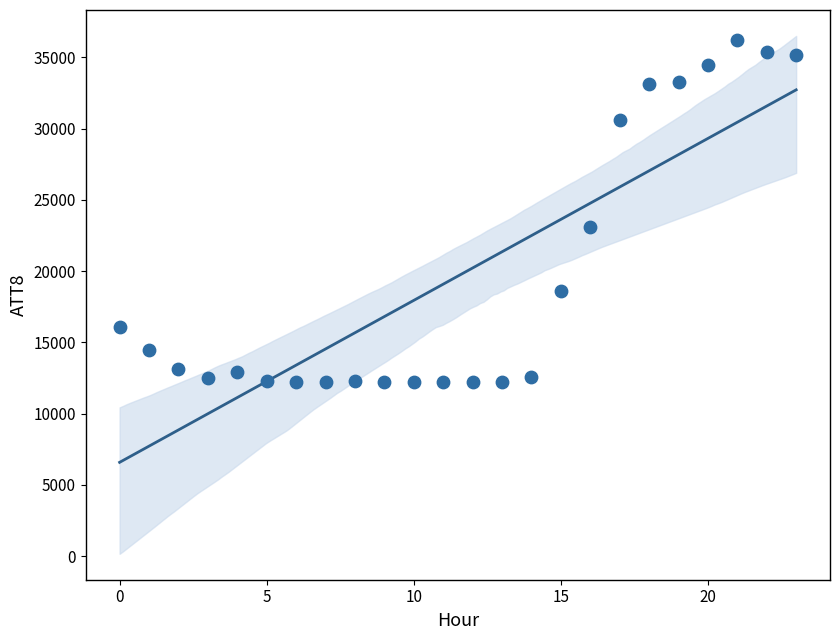

What Y value in the scatter plot is closest to 24200?

23100